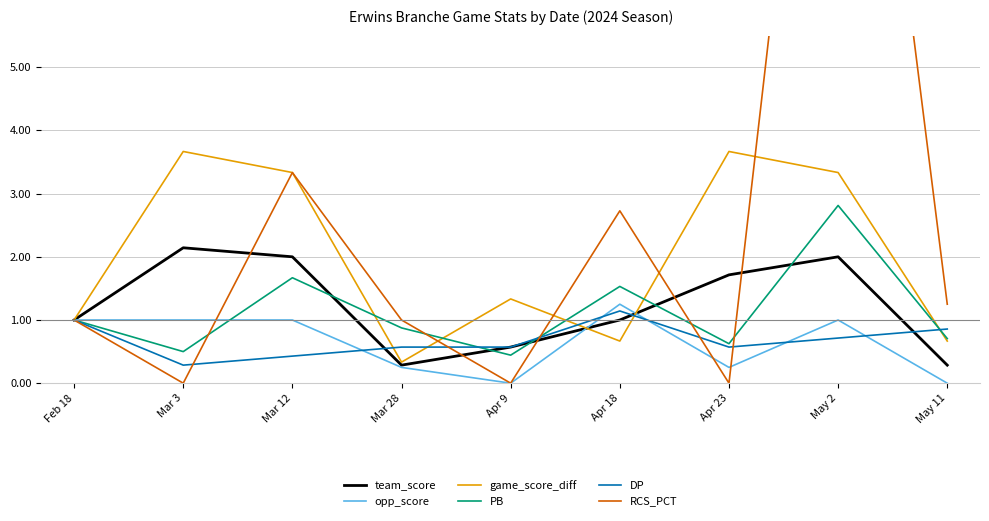

Reading left to right, extract all data points from this chart.

team_score: 1.0	2.1	2.0	0.3	0.6	1.0	1.7	2.0	0.3
opp_score: 1.0	1.0	1.0	0.2	0.0	1.2	0.2	1.0	0.0
game_score_diff: 1.0	3.7	3.3	0.3	1.3	0.7	3.7	3.3	0.7
PB: 1.0	0.5	1.7	0.9	0.4	1.5	0.6	2.8	0.7
DP: 1.0	0.3	0.4	0.6	0.6	1.1	0.6	0.7	0.9
RCS_PCT: 1.0	0.0	3.3	1.0	0.0	2.7	0.0	15.0	1.2